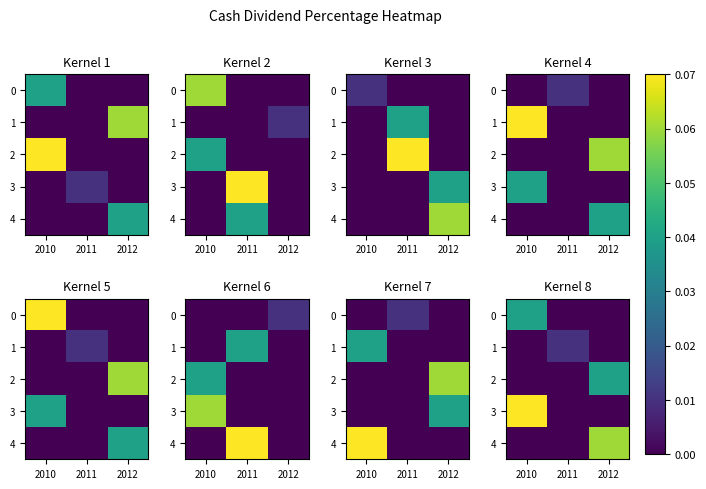

True or false: 2 has a value of 0.0 at 2011.

False